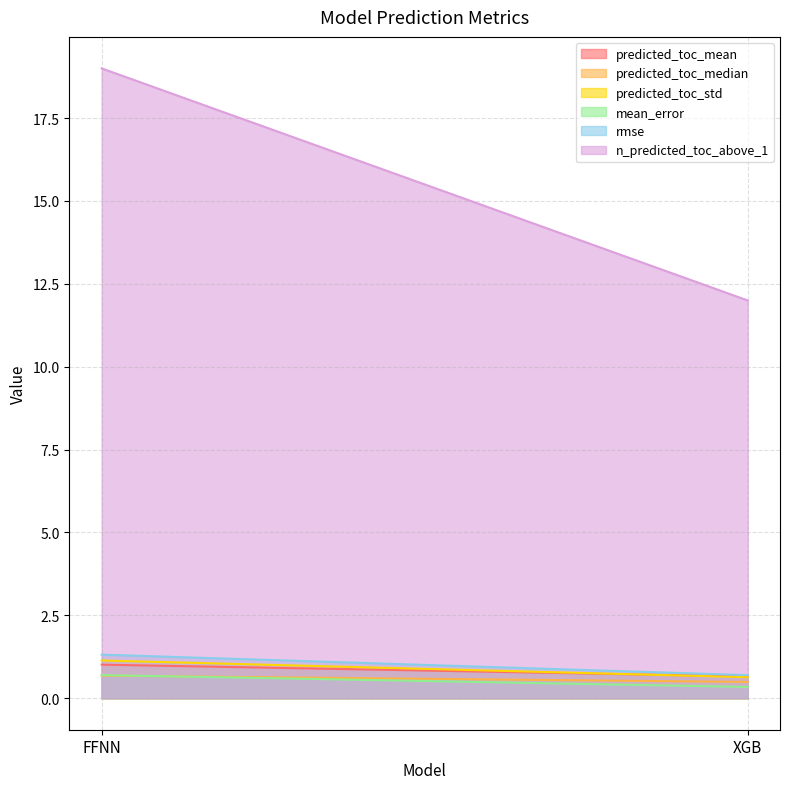

What is the average value of the n_predicted_toc_above_1 series?

15.5